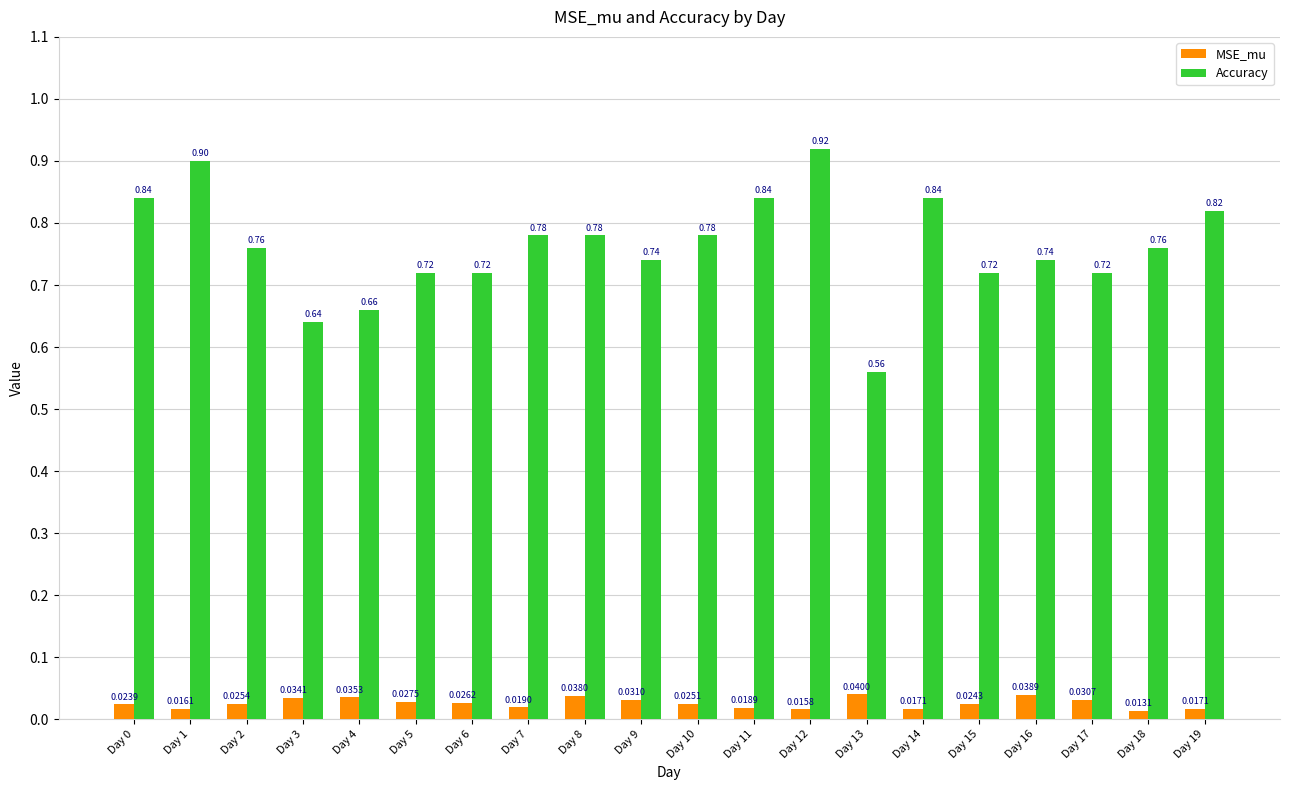

At Day 4, list the series in order from largest to smallest.

Accuracy, MSE_mu